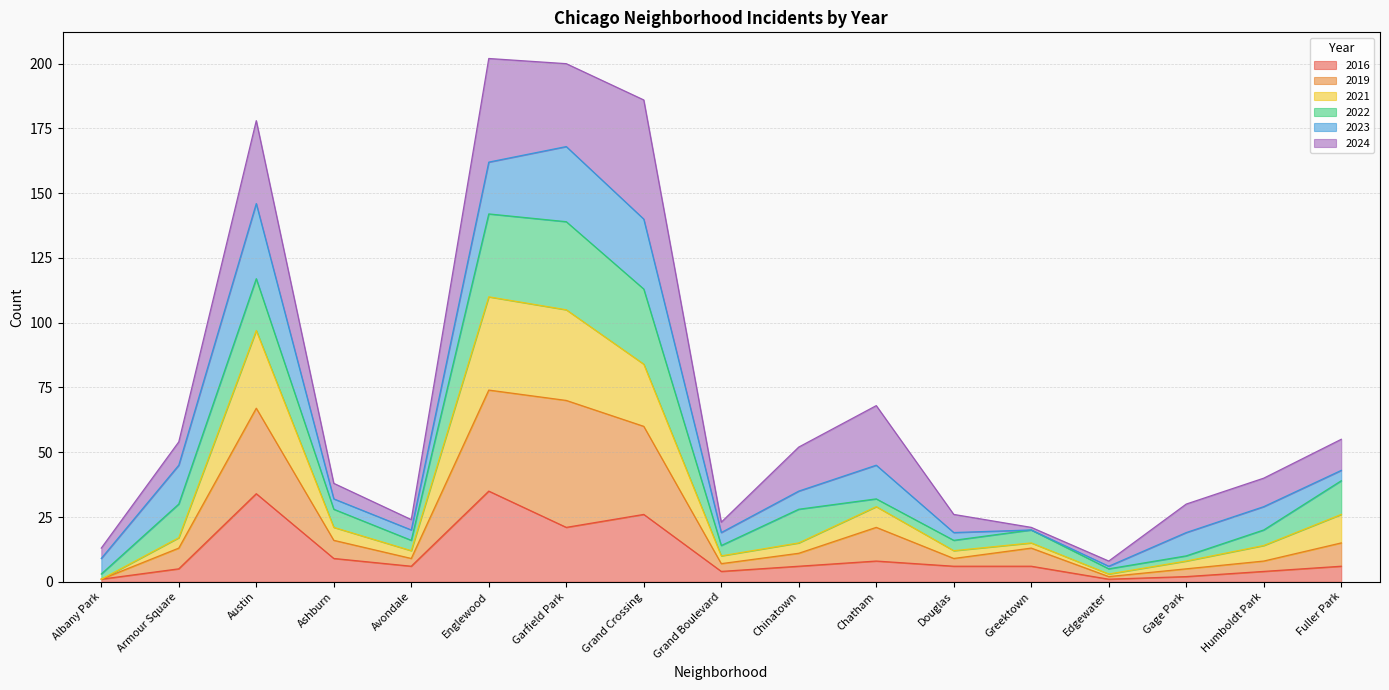

What are all the series names shown in the legend?

2016, 2019, 2021, 2022, 2023, 2024